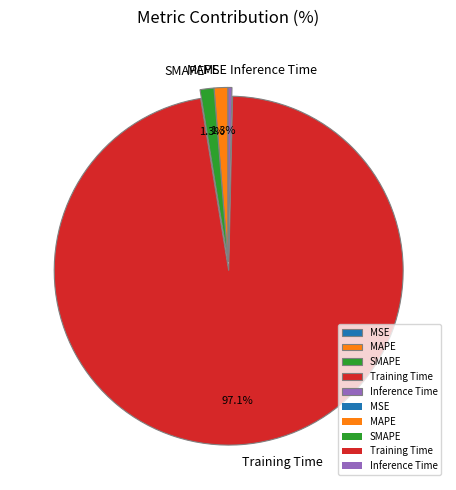

Which category accounts for the majority?

Training Time